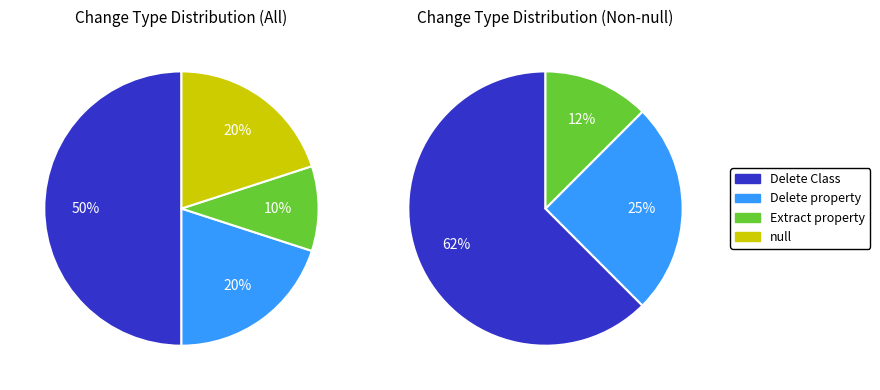

Does any single category account for the majority?

No